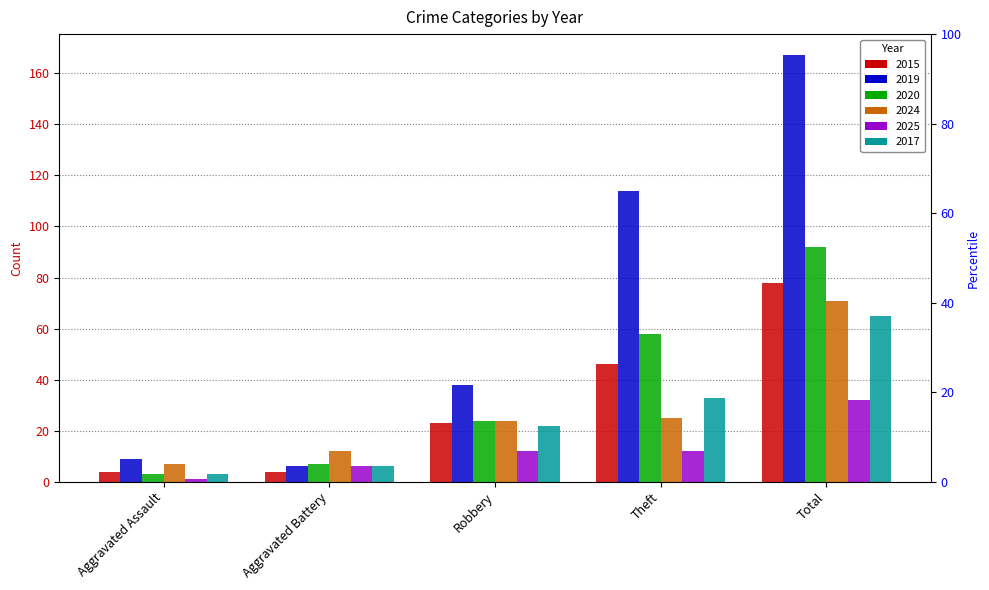

What is the total value across all series at Aggravated Battery?

41